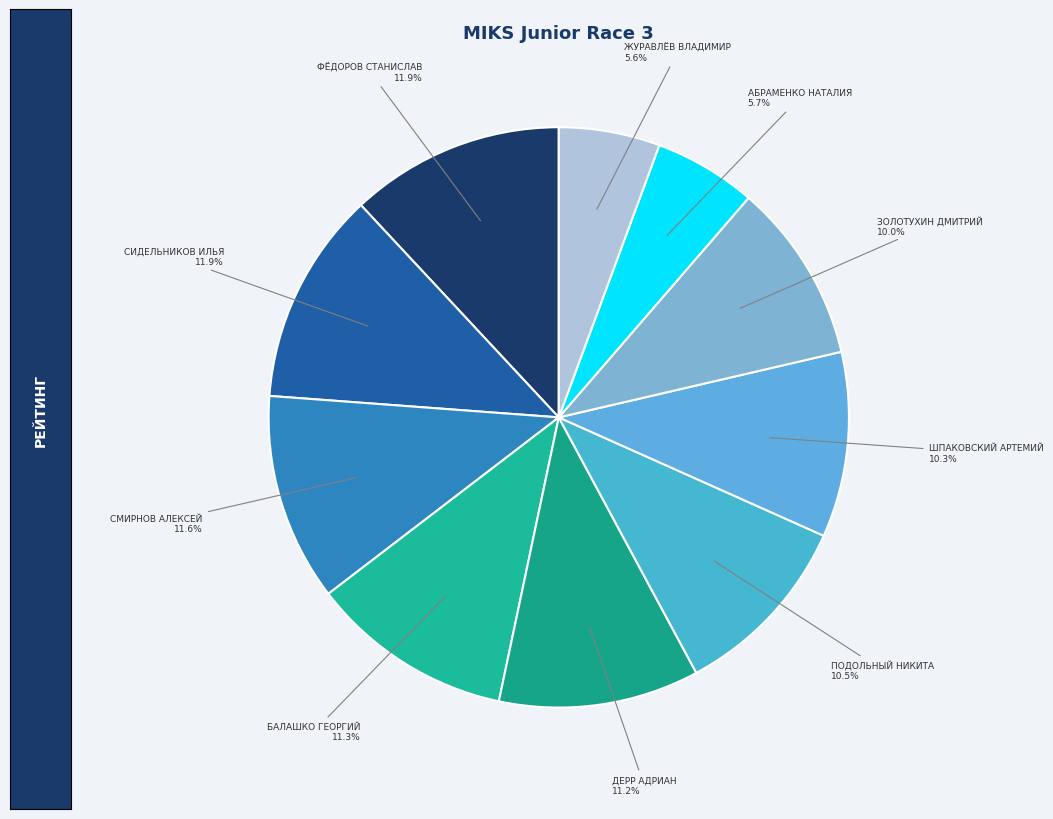

Is it true that ФЁДОРОВ СТАНИСЛАВ is 12% of the pie?

True